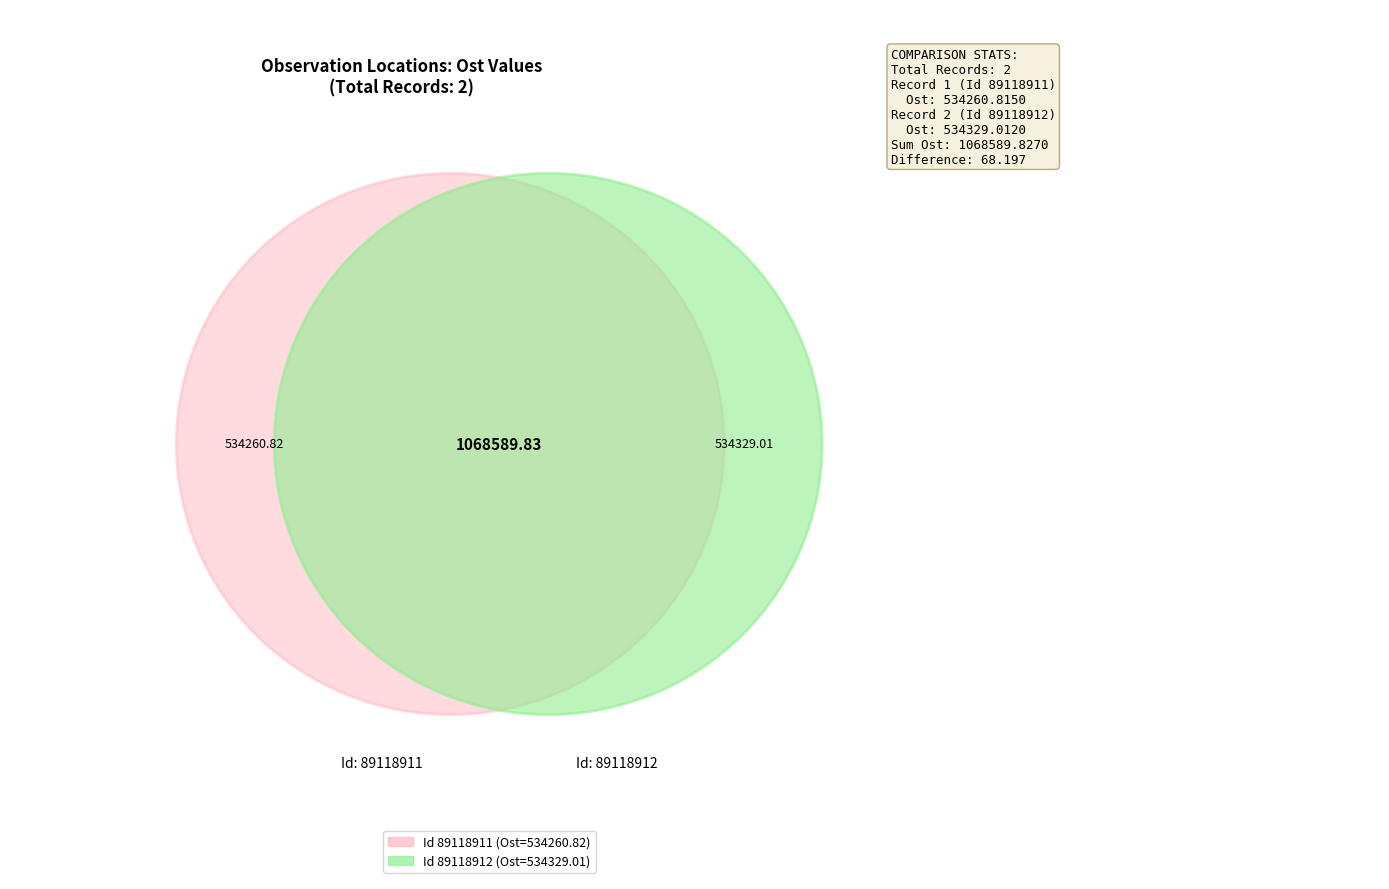

Rank the categories by value from lowest to highest.

89118911, 89118912